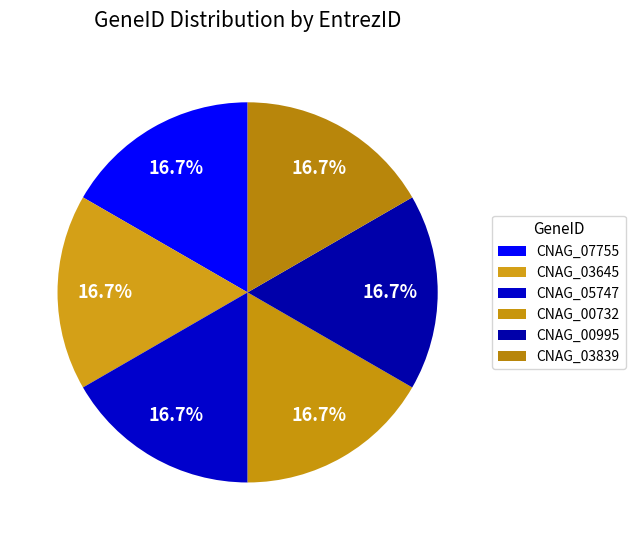

What is the ratio of the value at CNAG_00995 to the value at CNAG_05747?

1.0